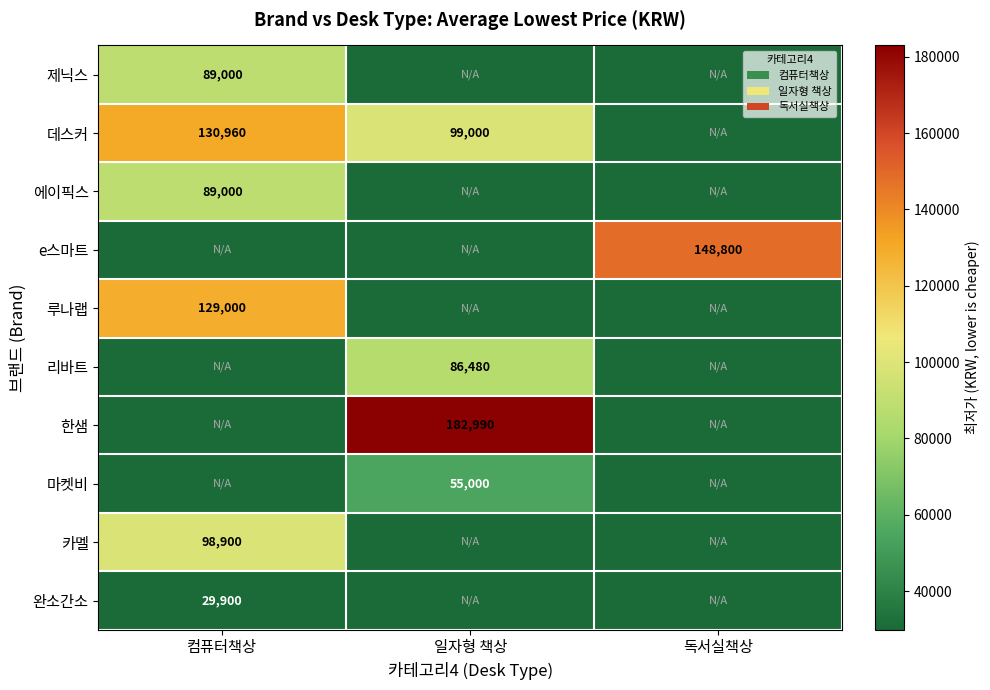

Is it true that 제닉스 equals 147369 at 컴퓨터책상?

False